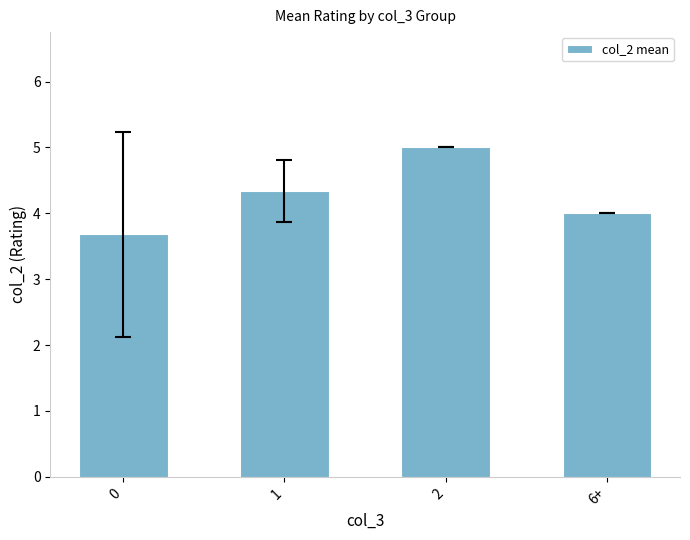

How many distinct data groups are displayed?

1